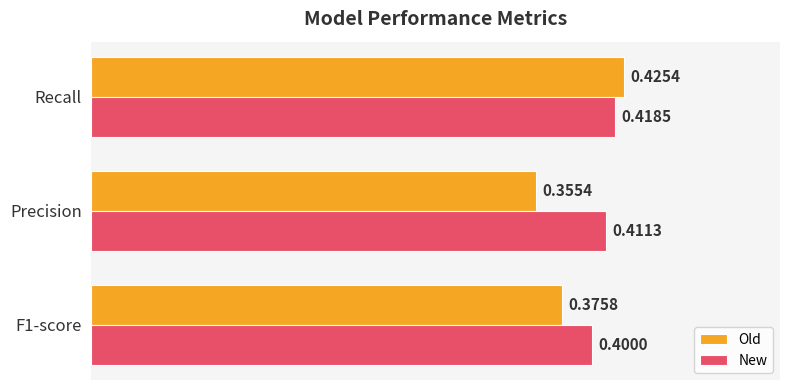

Which series has the largest total across all categories?

New